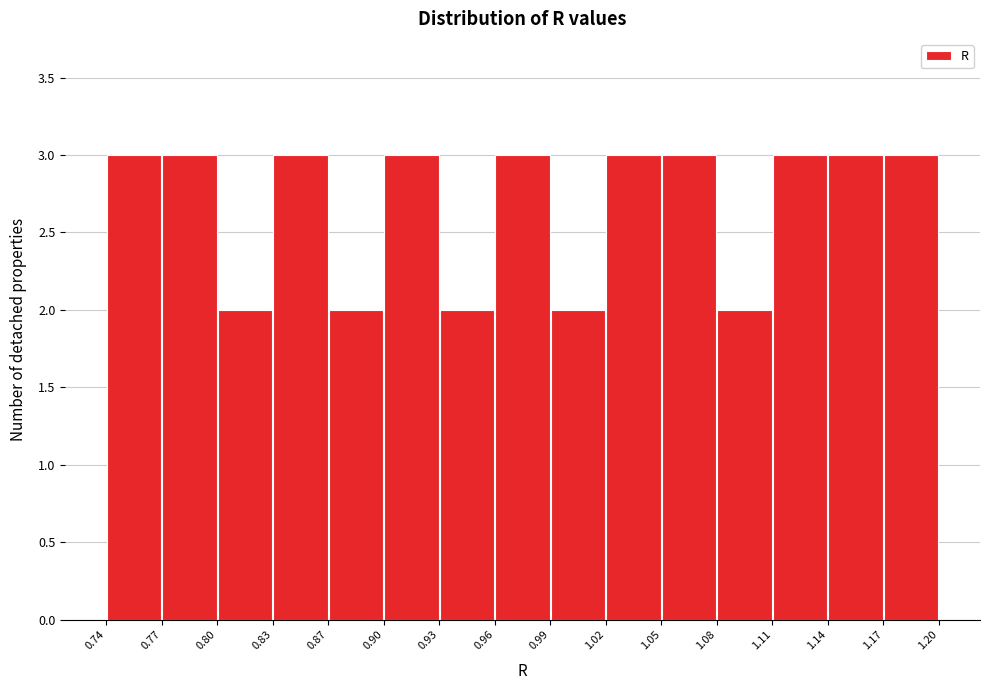

Reading left to right, transcribe this chart: for each bar, give the range it covers on the x-axis and its height. The values are not printed on the chart, so give them approximately, as read against the axis.

0.74 to 0.77: 3
0.77 to 0.80: 3
0.80 to 0.83: 2
0.83 to 0.87: 3
0.87 to 0.90: 2
0.90 to 0.93: 3
0.93 to 0.96: 2
0.96 to 0.99: 3
0.99 to 1.02: 2
1.02 to 1.05: 3
1.05 to 1.08: 3
1.08 to 1.11: 2
1.11 to 1.14: 3
1.14 to 1.17: 3
1.17 to 1.20: 3